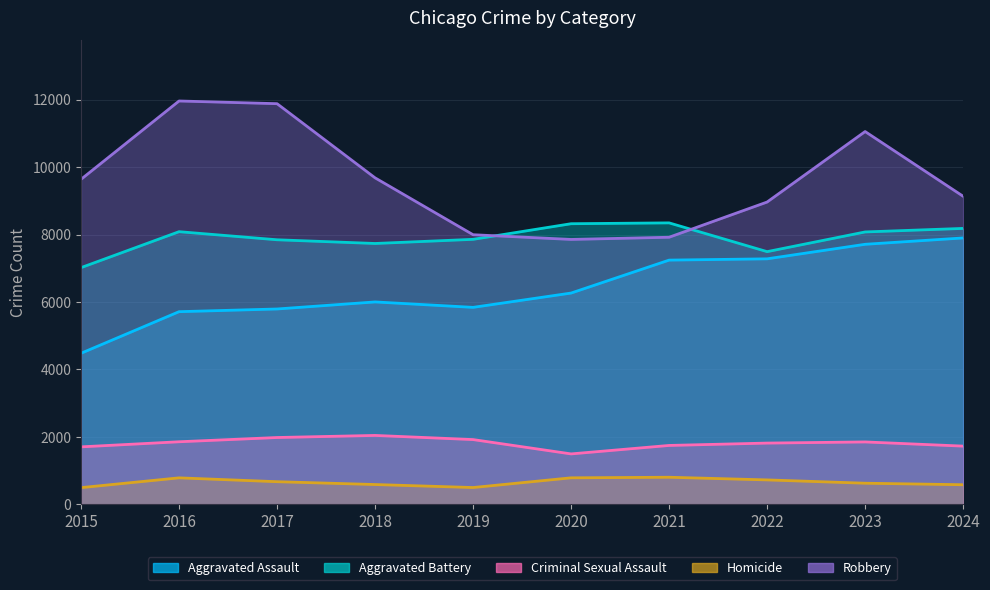

Where is Criminal Sexual Assault nearest to the value 1770?

2021